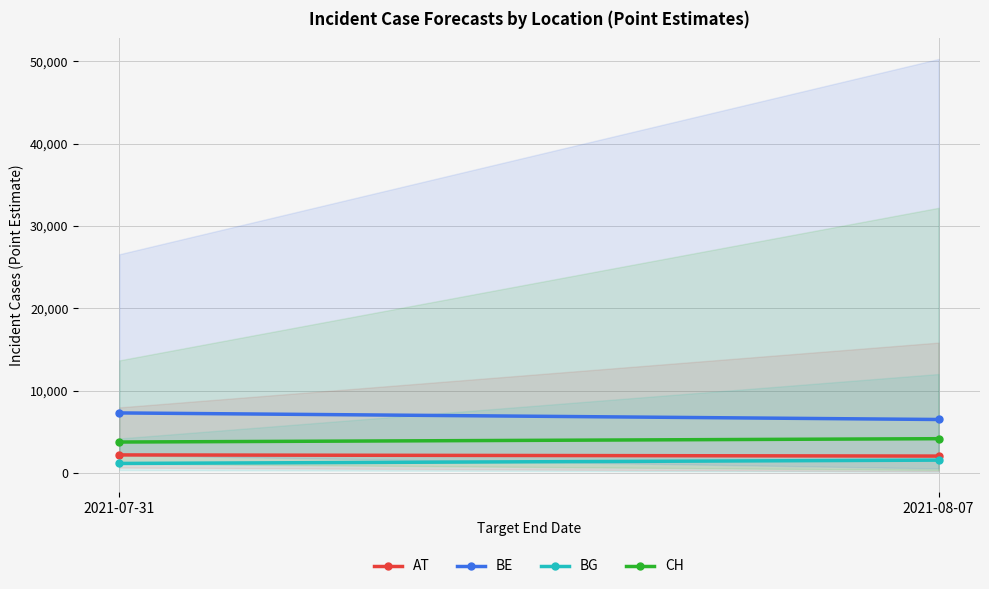

What is the total value across all series at 2021-07-31?

14355